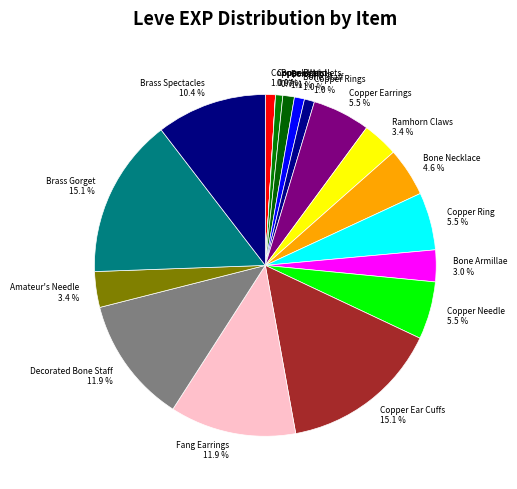

To the nearest percent, what is the combined percentage of Copper Ingot and Copper Rings?

2%